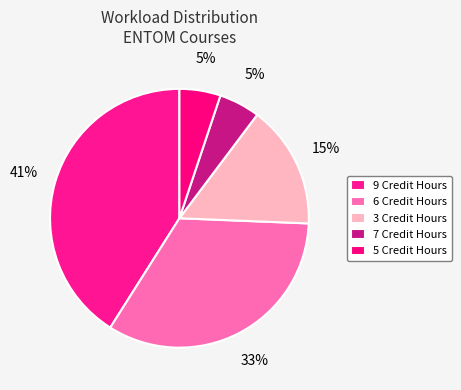

How many segments does this pie chart have?

5